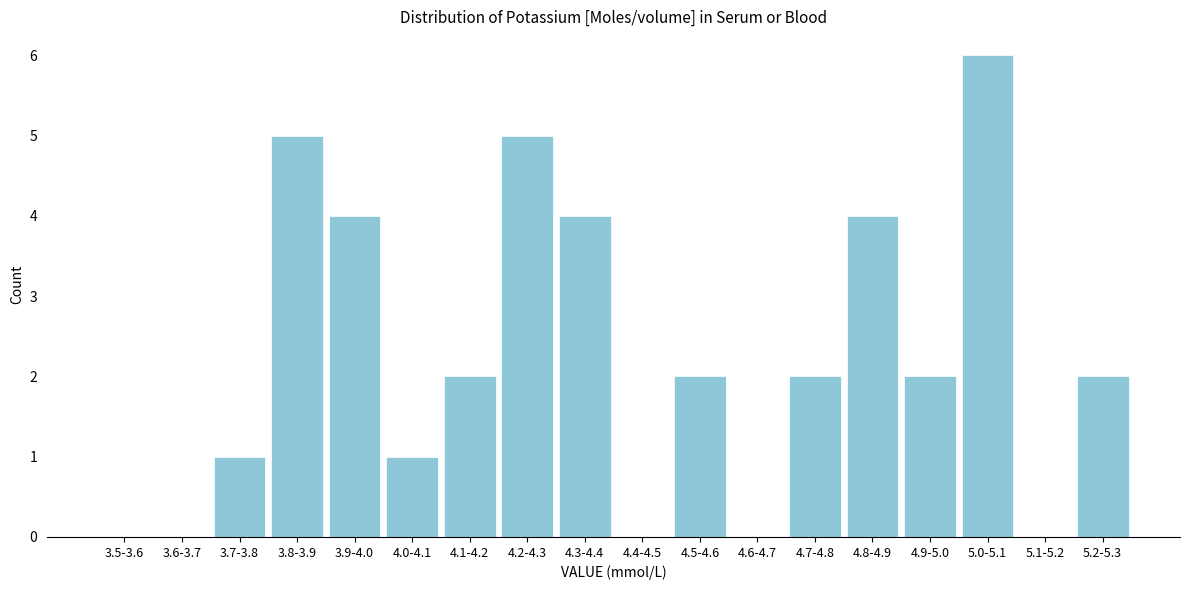

Reading left to right, extract all data points from this chart.

3.5-3.6=0	3.6-3.7=0	3.7-3.8=1	3.8-3.9=5	3.9-4.0=4	4.0-4.1=1	4.1-4.2=2	4.2-4.3=5	4.3-4.4=4	4.4-4.5=0	4.5-4.6=2	4.6-4.7=0	4.7-4.8=2	4.8-4.9=4	4.9-5.0=2	5.0-5.1=6	5.1-5.2=0	5.2-5.3=2